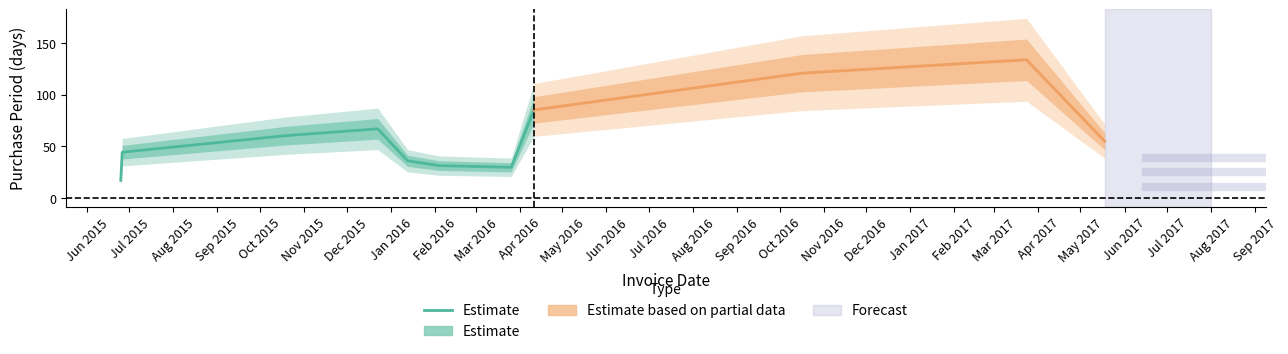

How many interior local peaks (higher than both neighbors) does the data have?

1